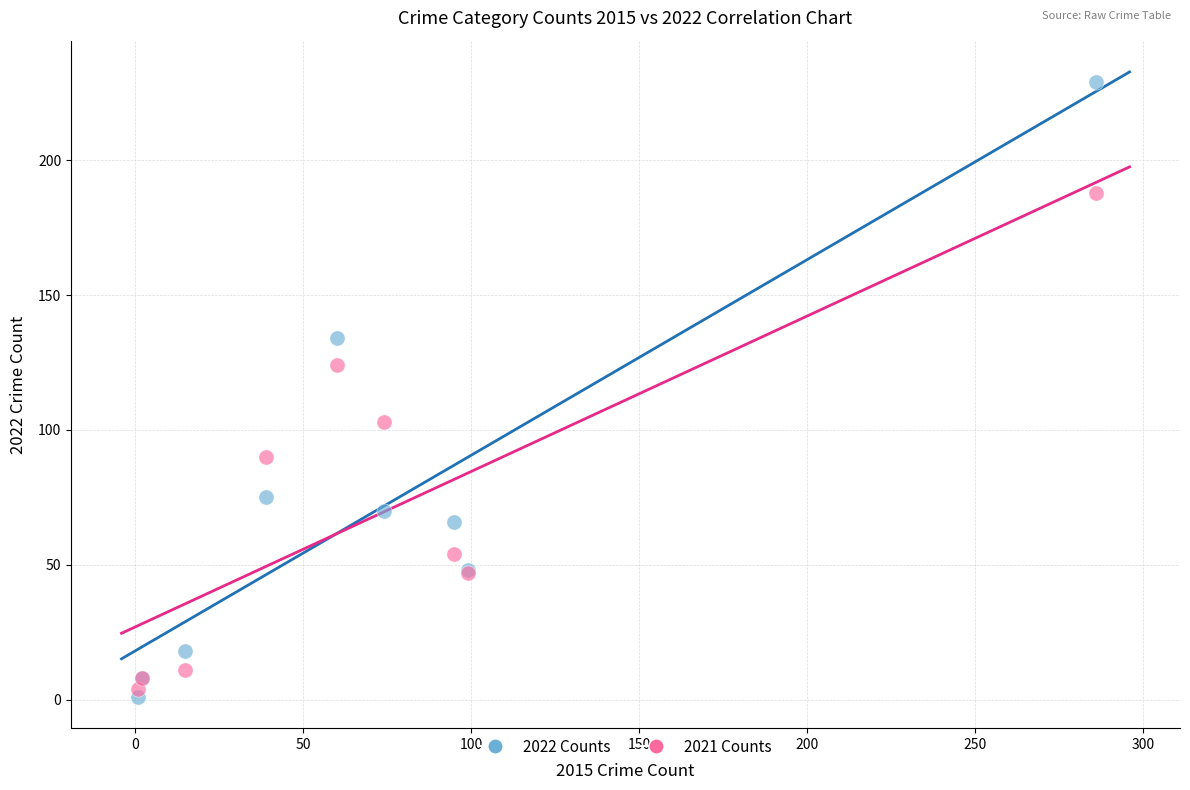

Across all series, what Y value is closest to 115?

124